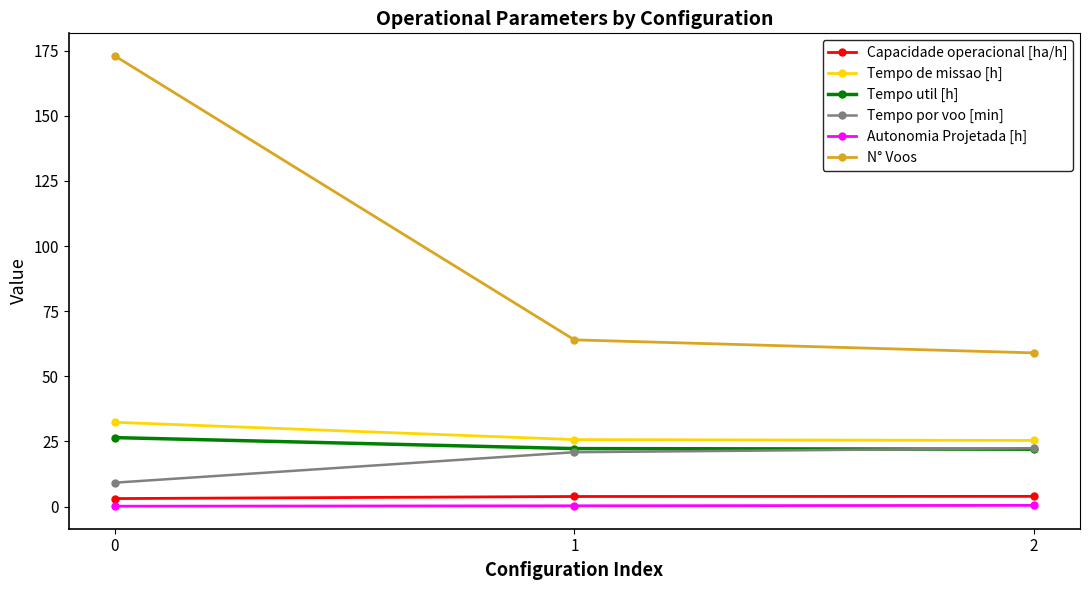

What is the sum of the Autonomia Projetada [h] values at 0 and 2?

0.6